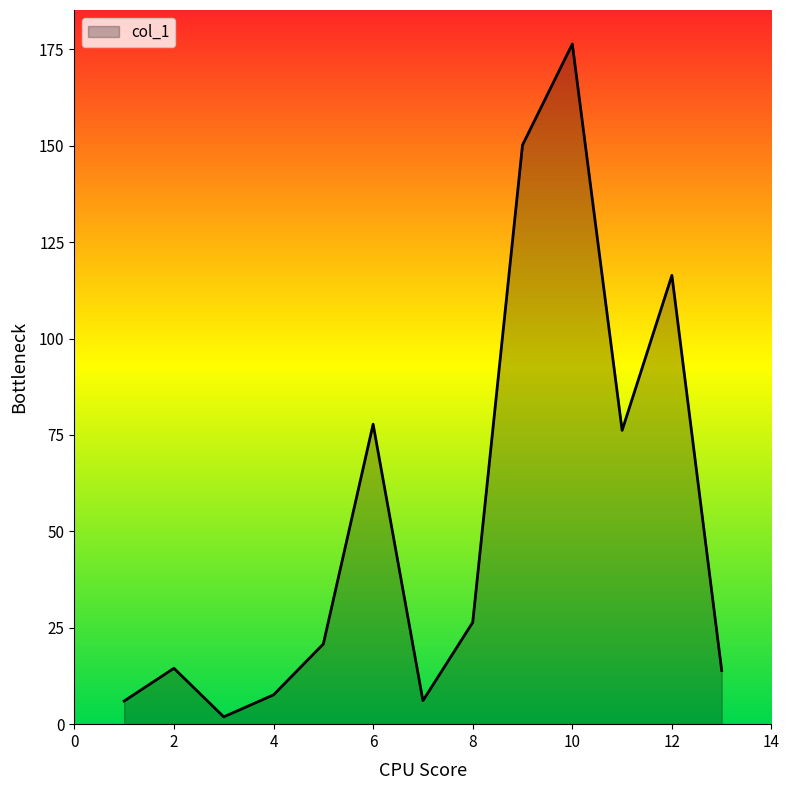

What is the difference between the maximum and minimum values?

174.5